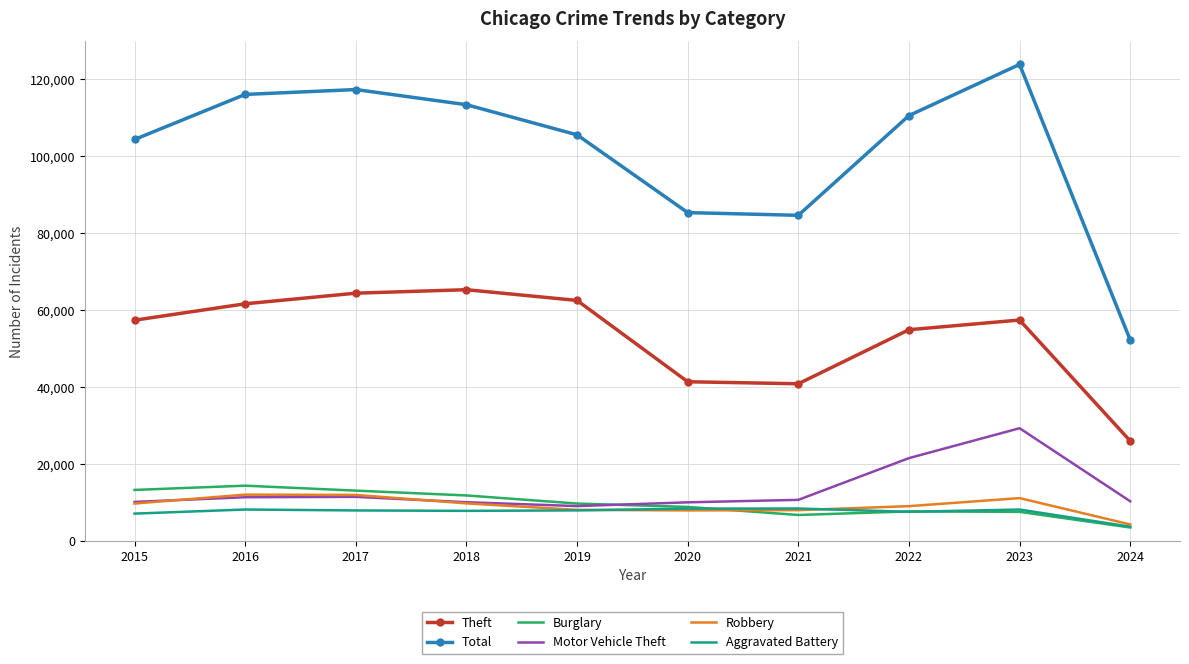

True or false: Burglary and Total intersect in this chart.

False